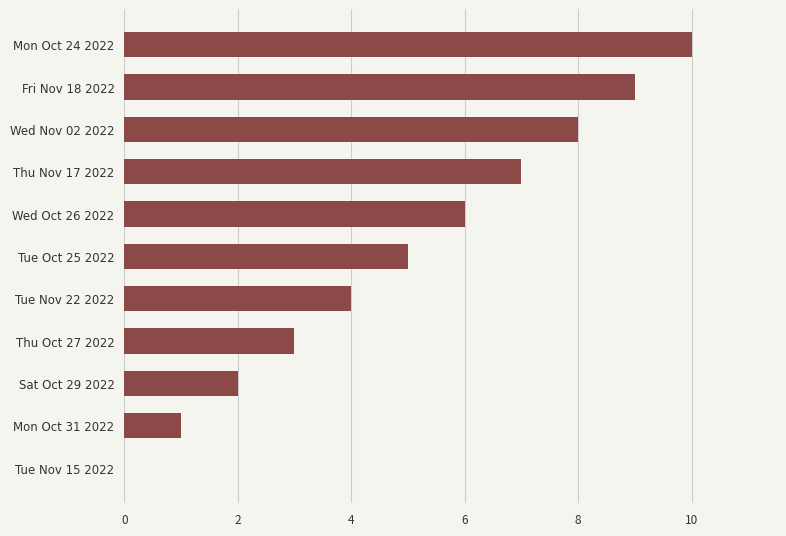

True or false: the data shows 5 at Tue Oct 25 2022.

True